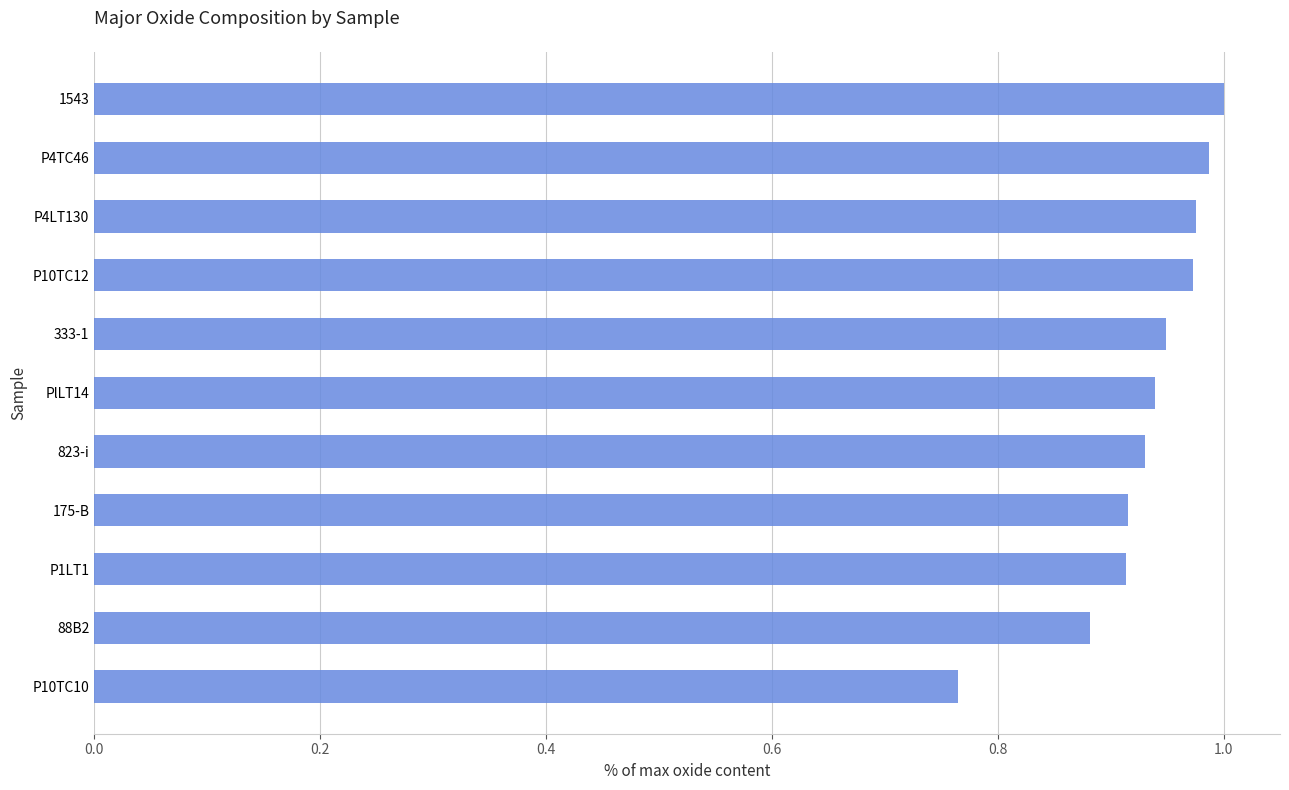

What position from the bottom is 333-1?

7